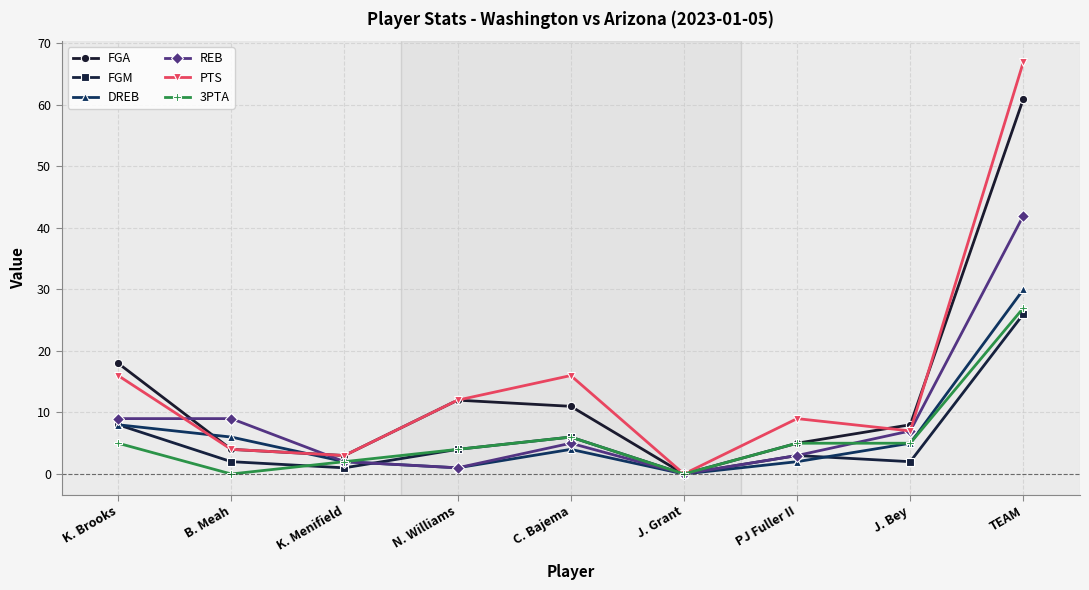

What is the sum of all REB values?

78